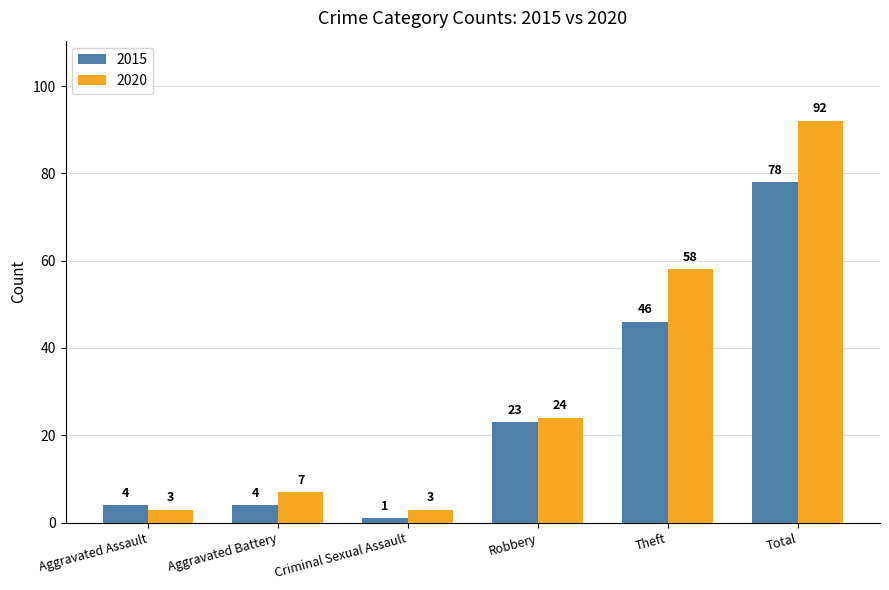

Is it true that 2015 equals 36 at Robbery?

False